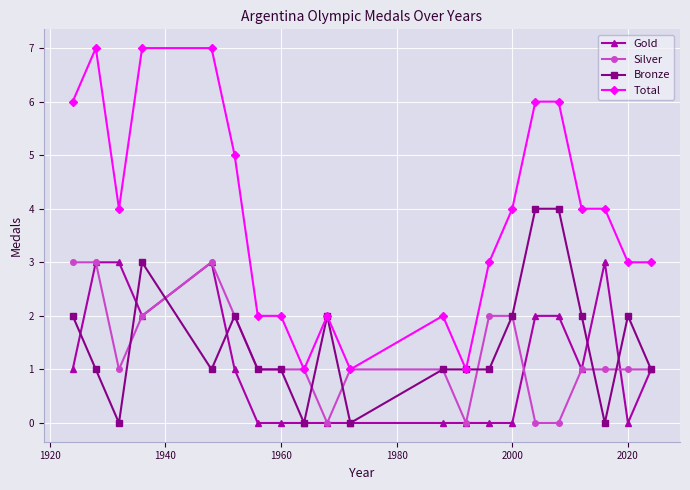

True or false: Bronze and Silver intersect in this chart.

True